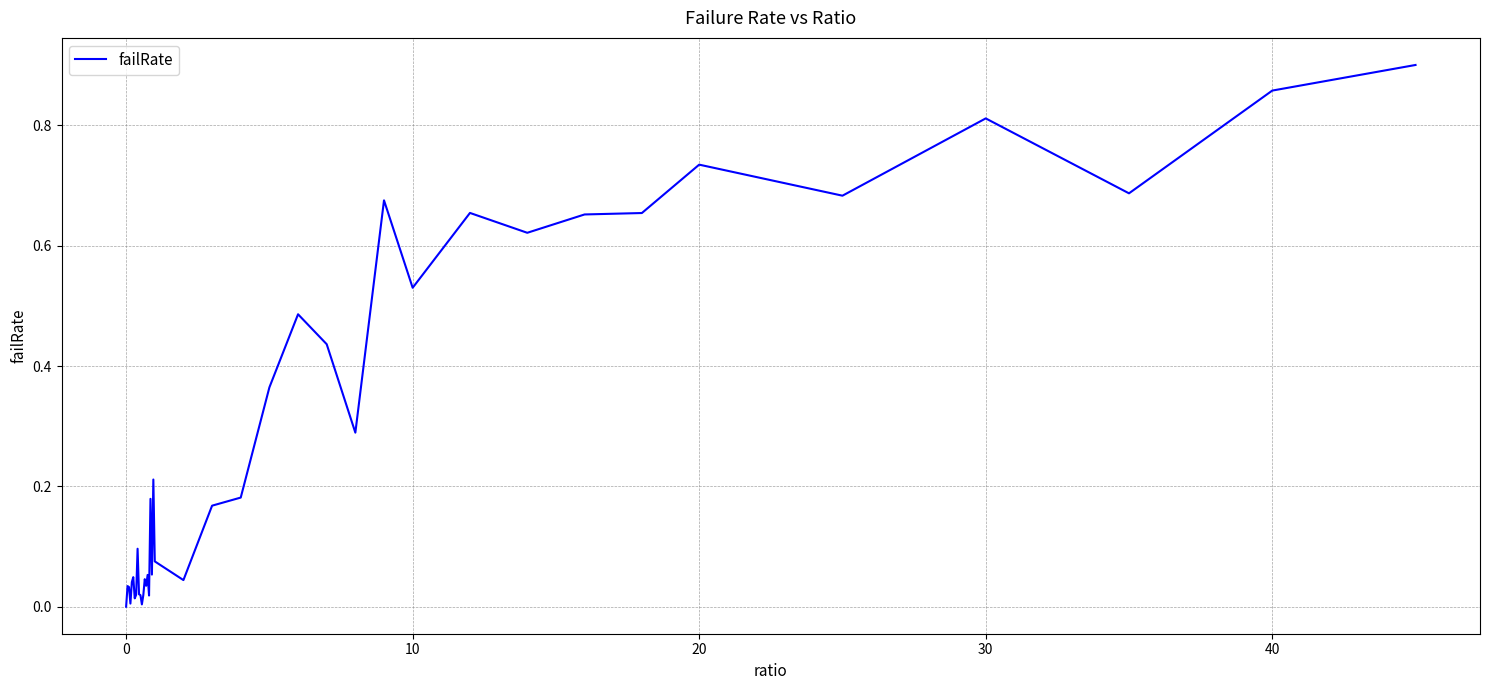

How many lines are shown in the chart?

1